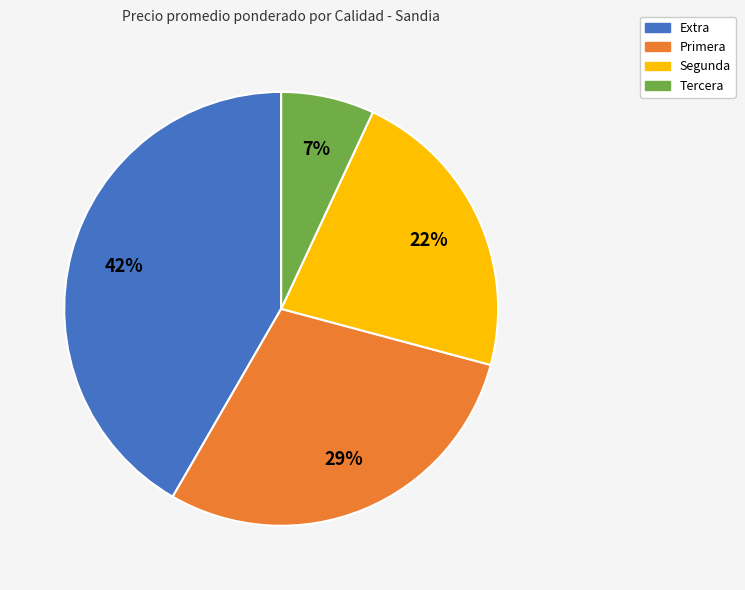

Is there any slice that represents more than half of the pie?

No